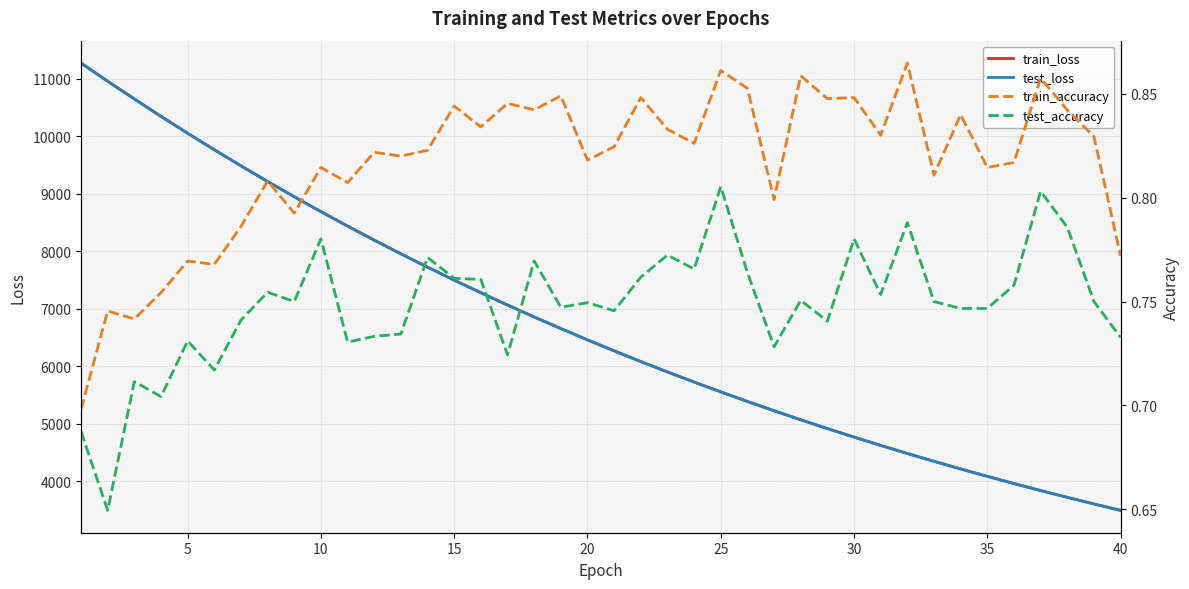

What is the minimum value for test_accuracy?

0.6